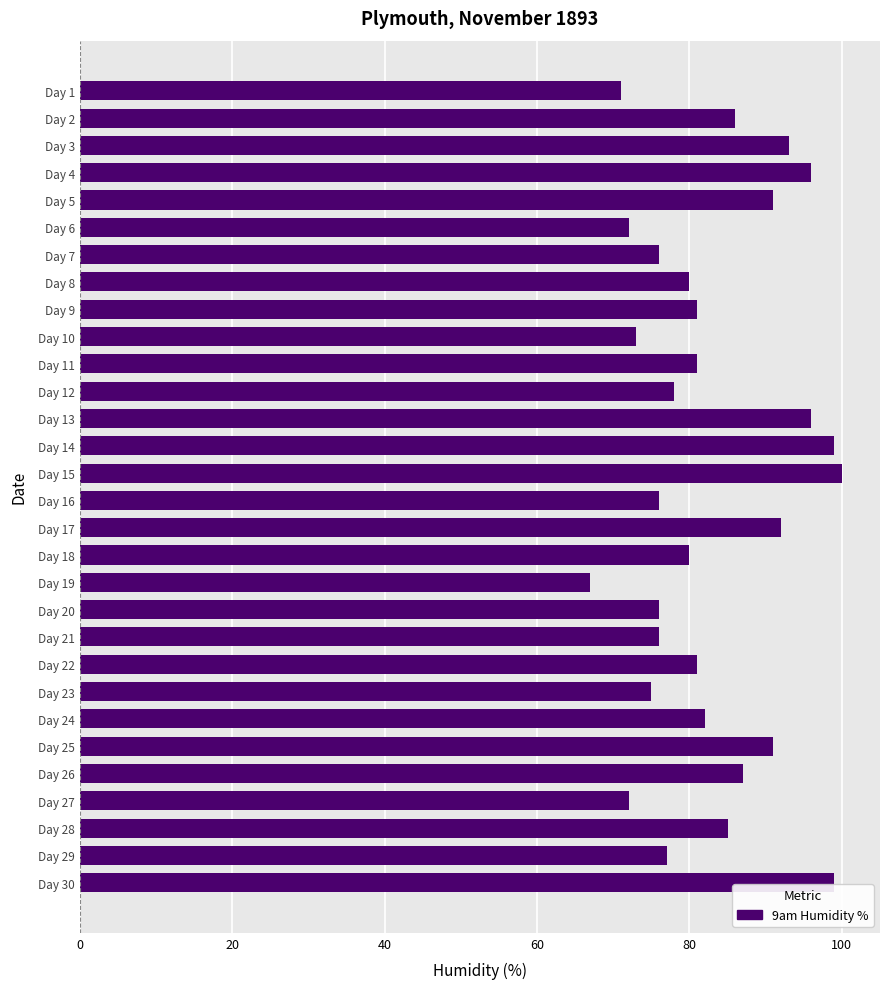

Does the chart contain any negative values?

No